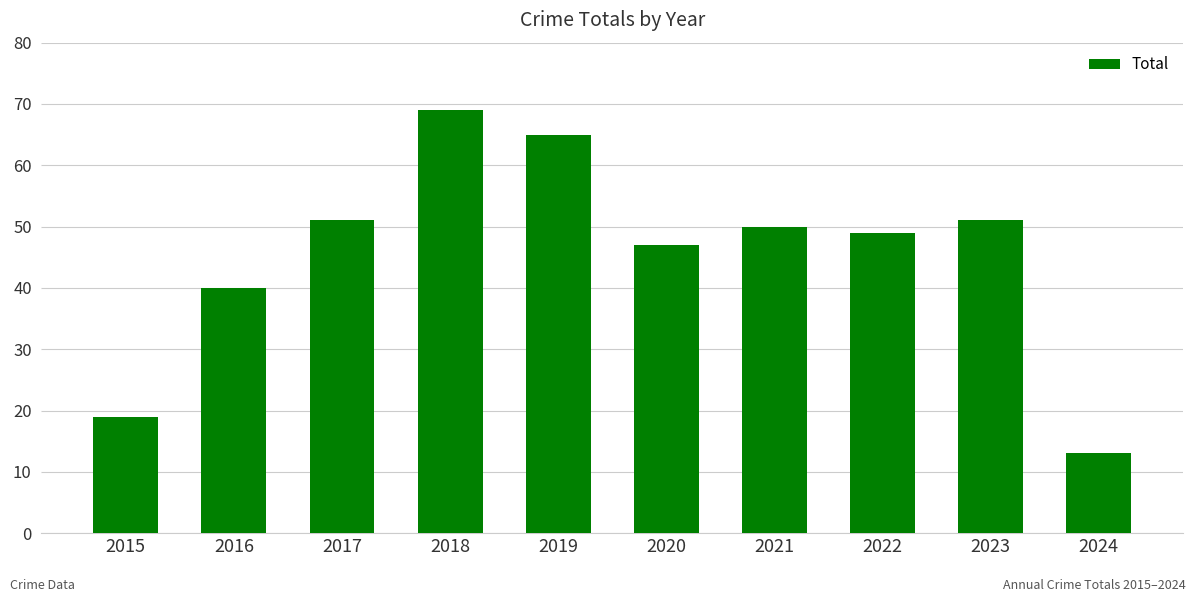

Where does the data first go above 50?

2017